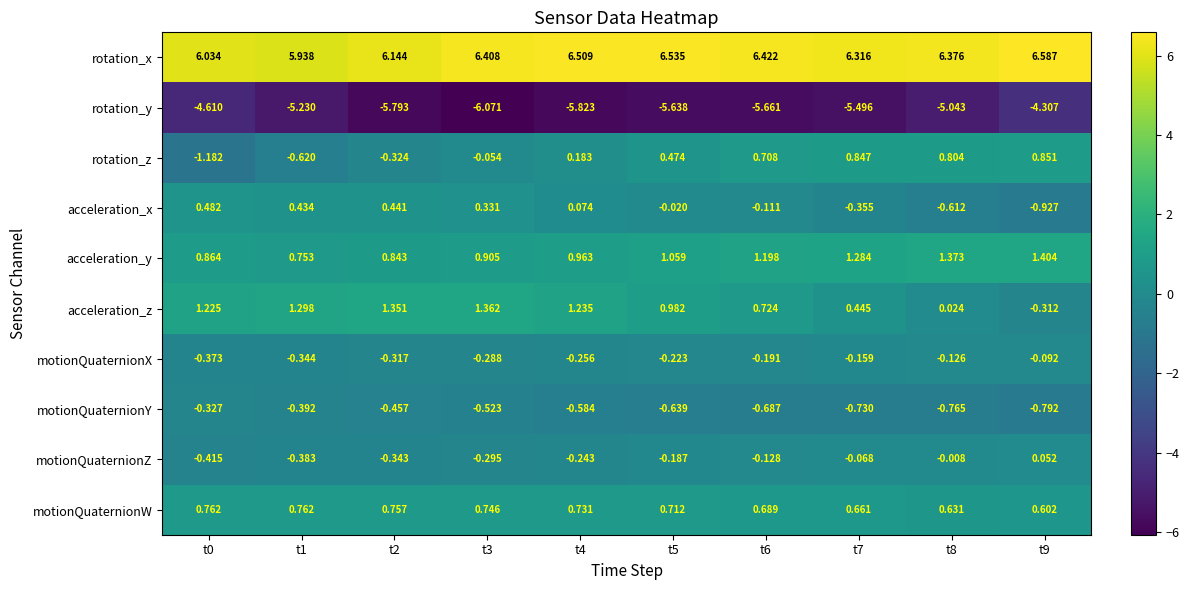

Which series has the largest total across all categories?

rotation_x